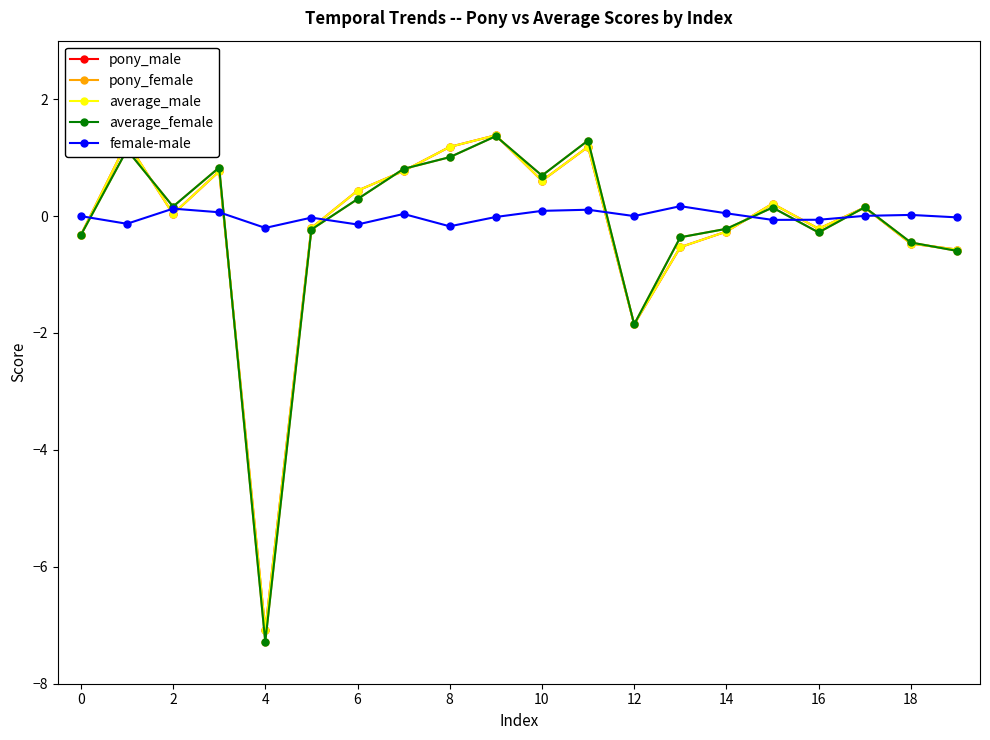

True or false: pony_female has more than 1 interior local peaks.

True